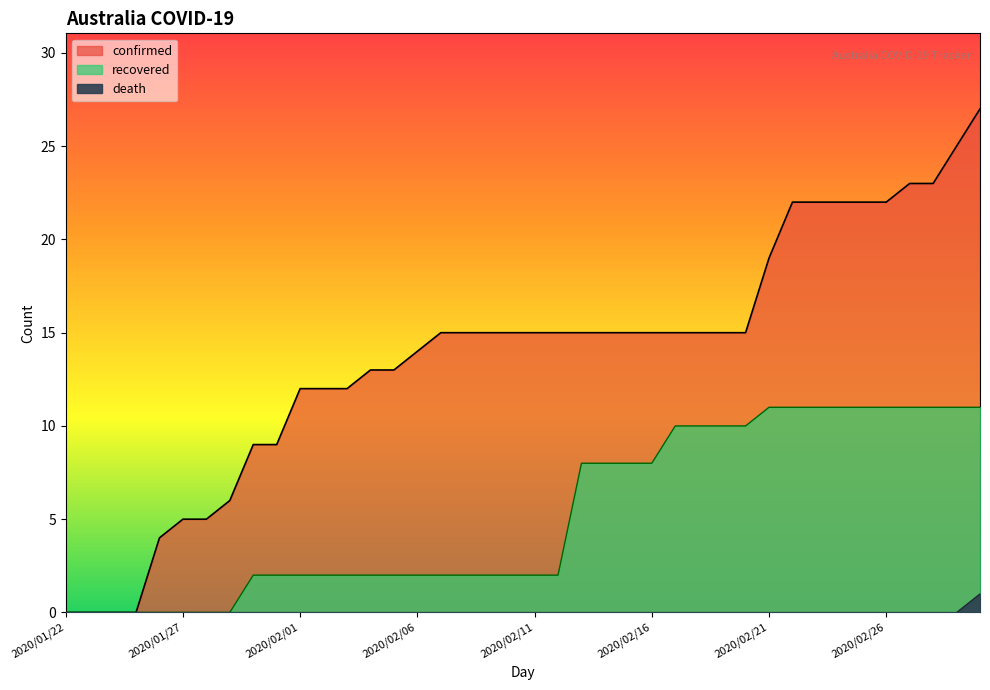

What is the difference between the maximum and minimum values in the recovered series?

11